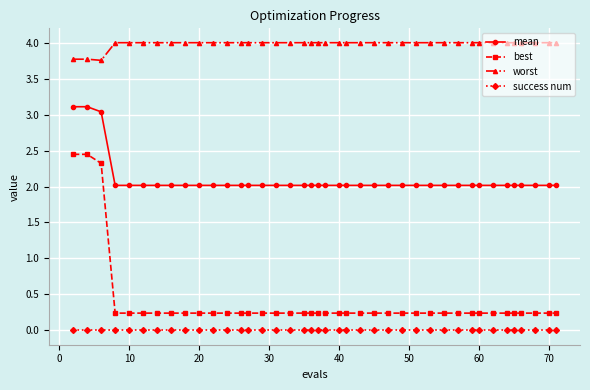

Which series has the largest total across all categories?

worst